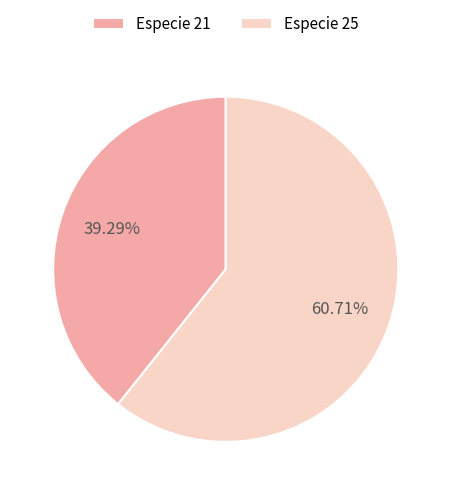

How many slices are in this pie chart?

2